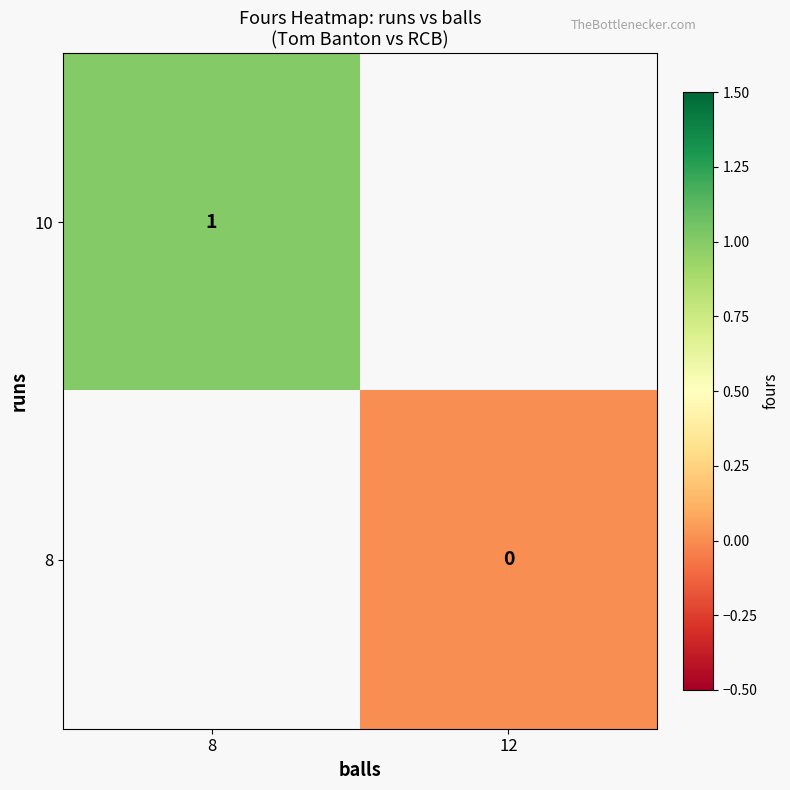

Is the value of 10 at 8 greater than the value of 8 at 12?

Yes